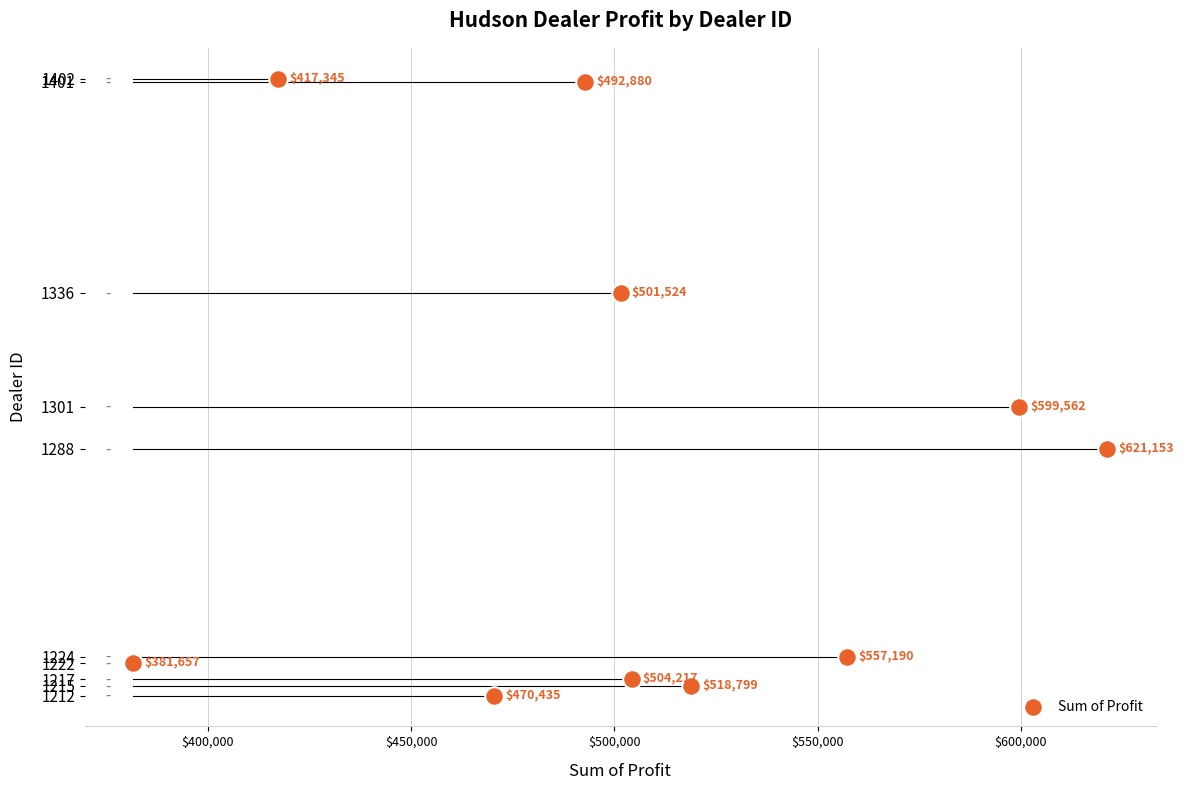

What is the range of Y values (max minus min)?

190